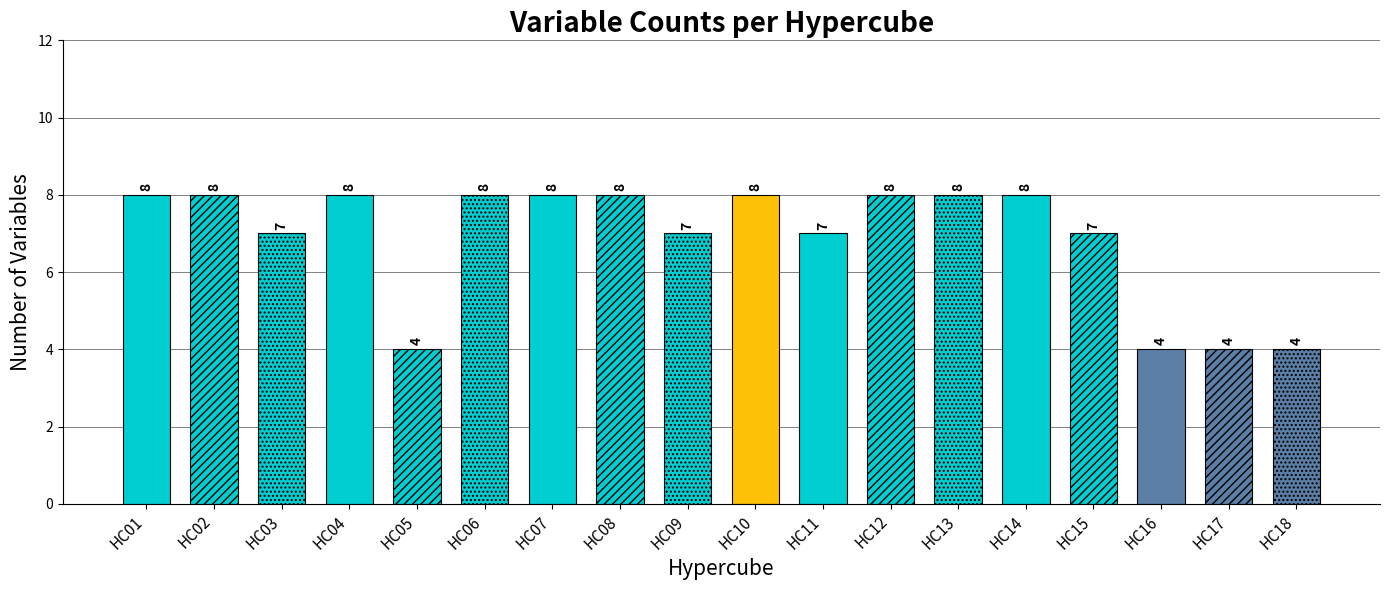

What is the ratio of the value at HC06 to the value at HC02?

1.0